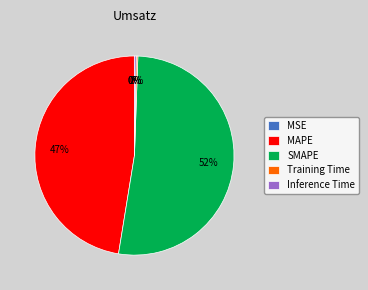

Is it true that MAPE is 47% of the pie?

True